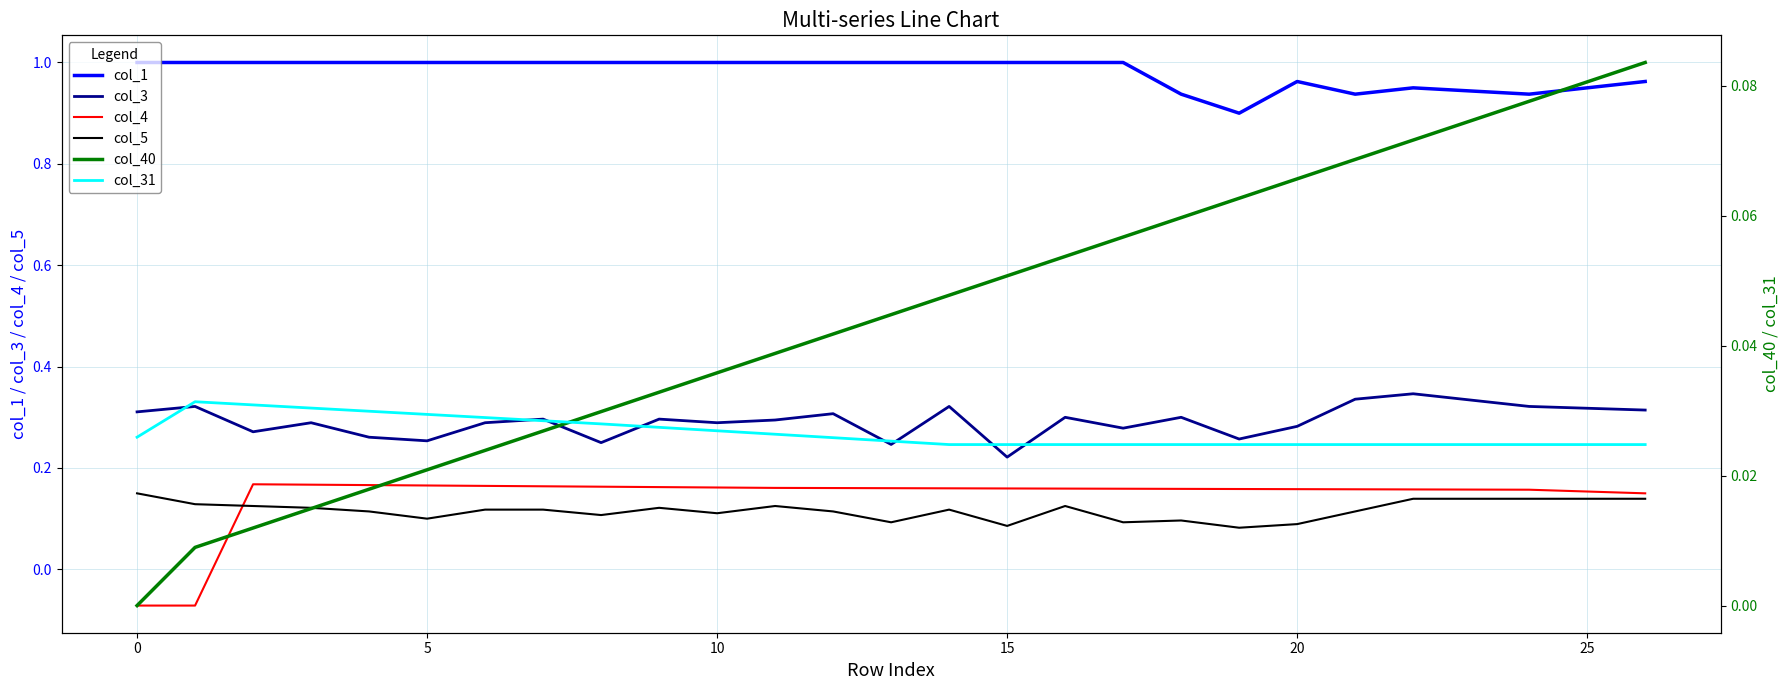

How many lines are shown in the chart?

6